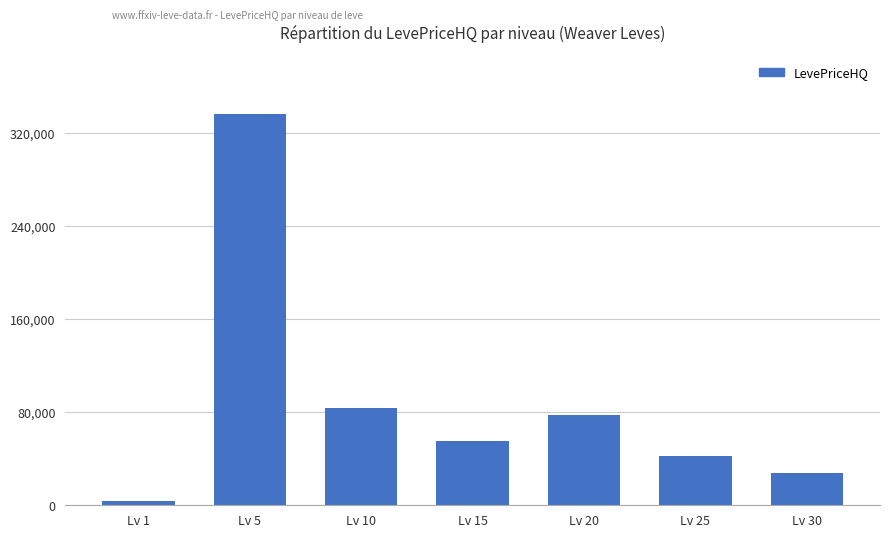

What is the average value?

89570.6